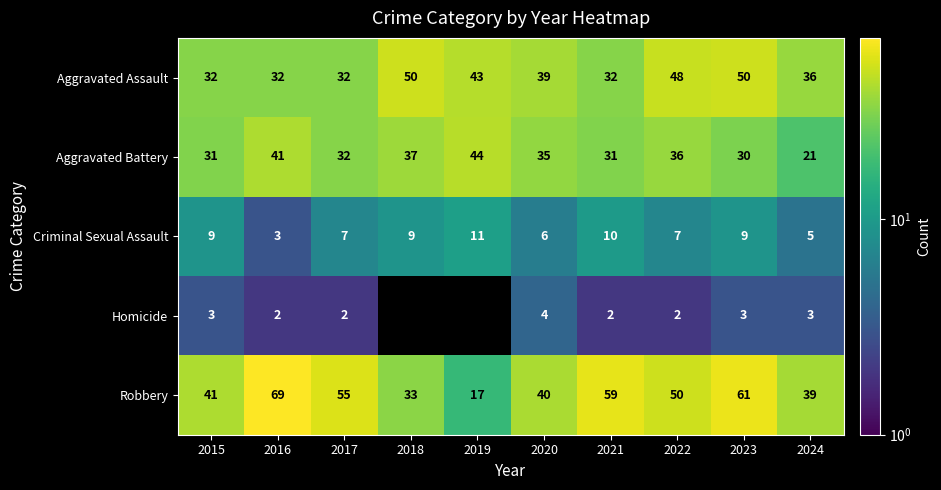

Which series has the largest total across all categories?

Robbery